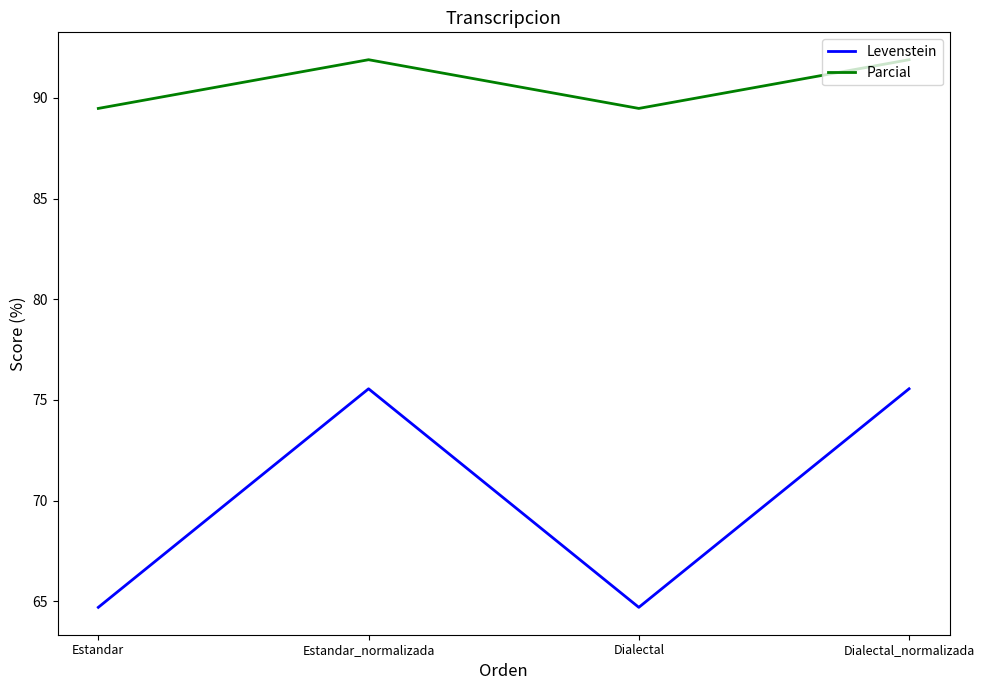

Is it true that Levenstein equals 47.2 at Estandar_normalizada?

False